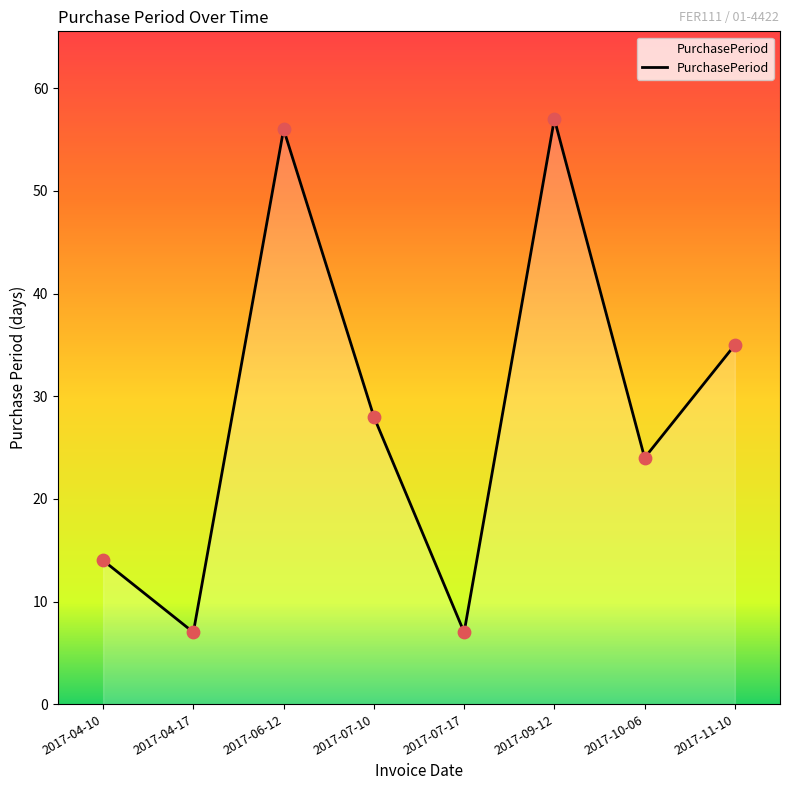

What is the change in value from 2017-04-10 to 2017-10-06?

+10